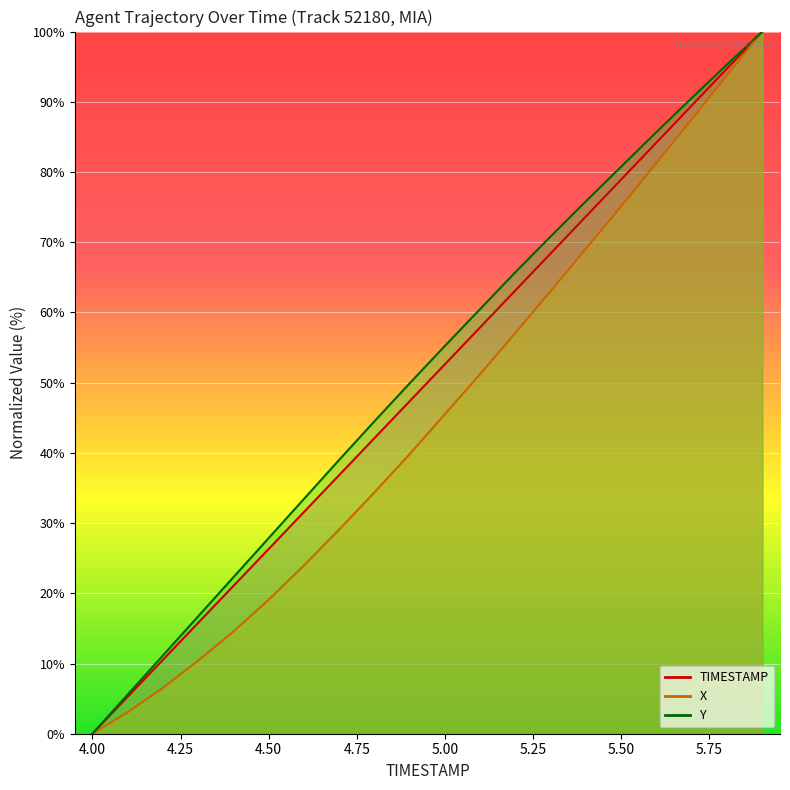

True or false: TIMESTAMP has a value of 0.0 at 4.0.

True